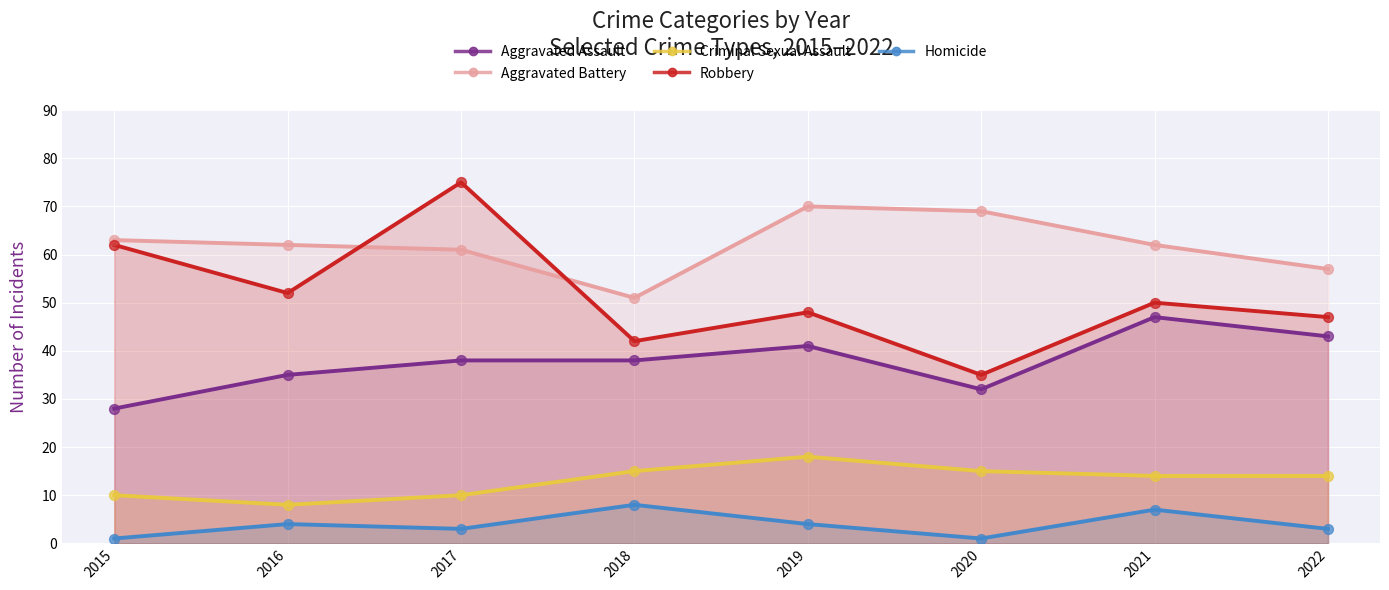

Which series reaches the maximum Y coordinate?

Robbery